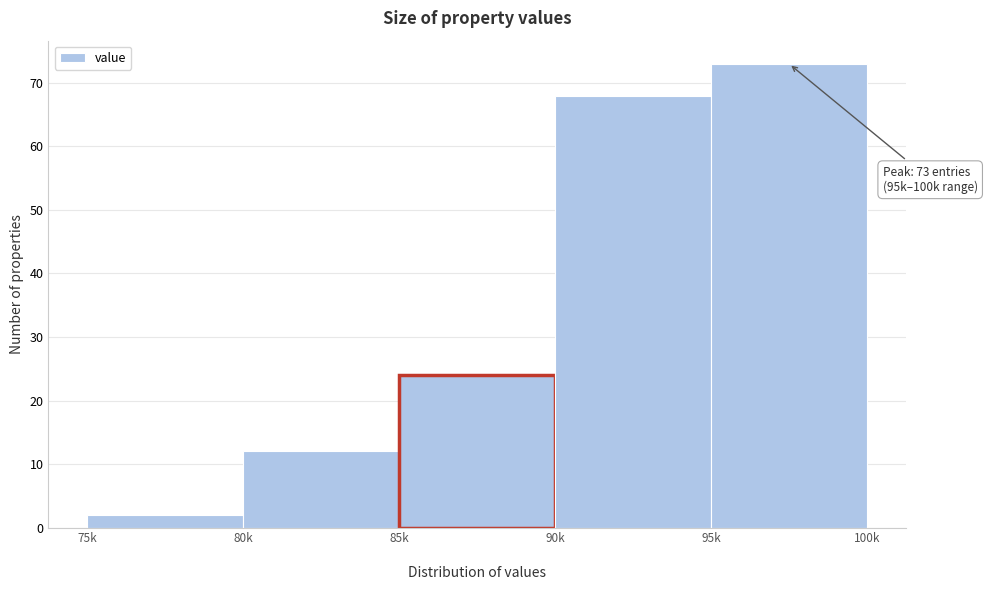

Reading right to left, list all the values displayed in this chart.

73	68	24	12	2